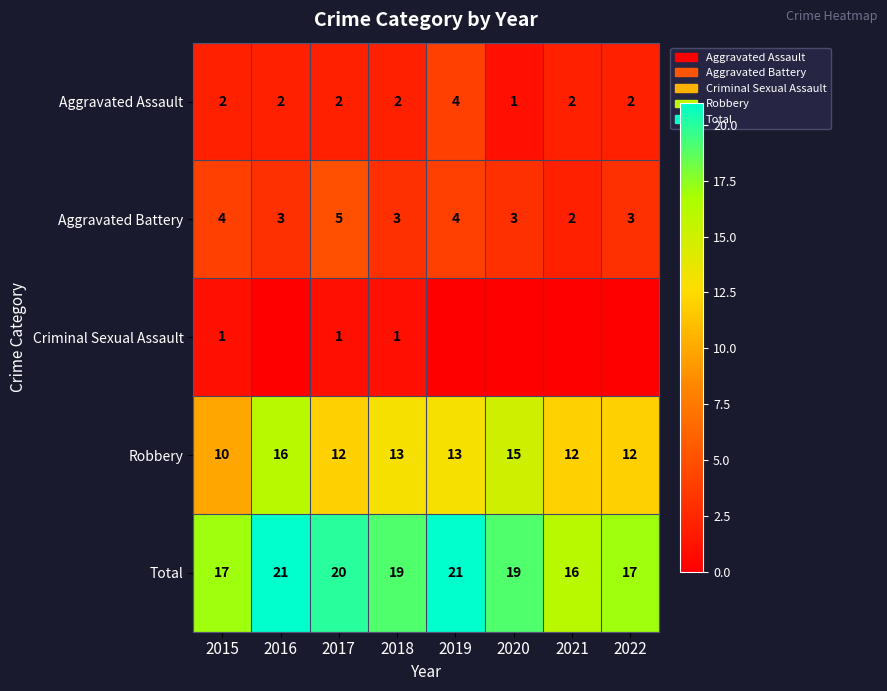

Read the Aggravated Battery value at 2016.

3